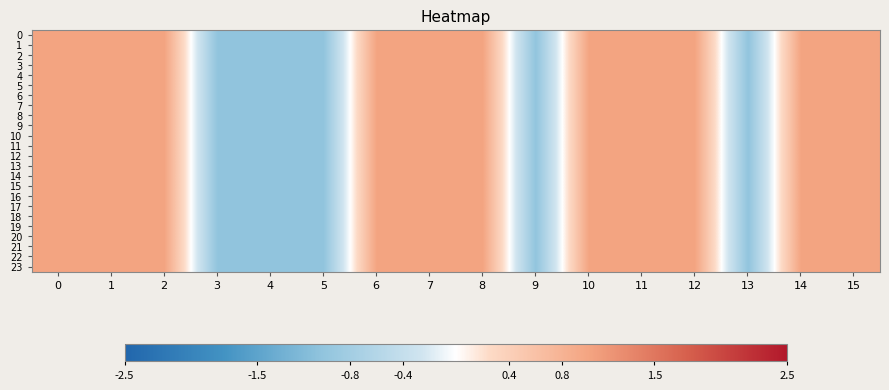

Rank the series by their maximum value, from lowest to highest.

0, 1, 2, 3, 4, 5, 6, 7, 8, 9, 10, 11, 12, 13, 14, 15, 16, 17, 18, 19, 20, 21, 22, 23